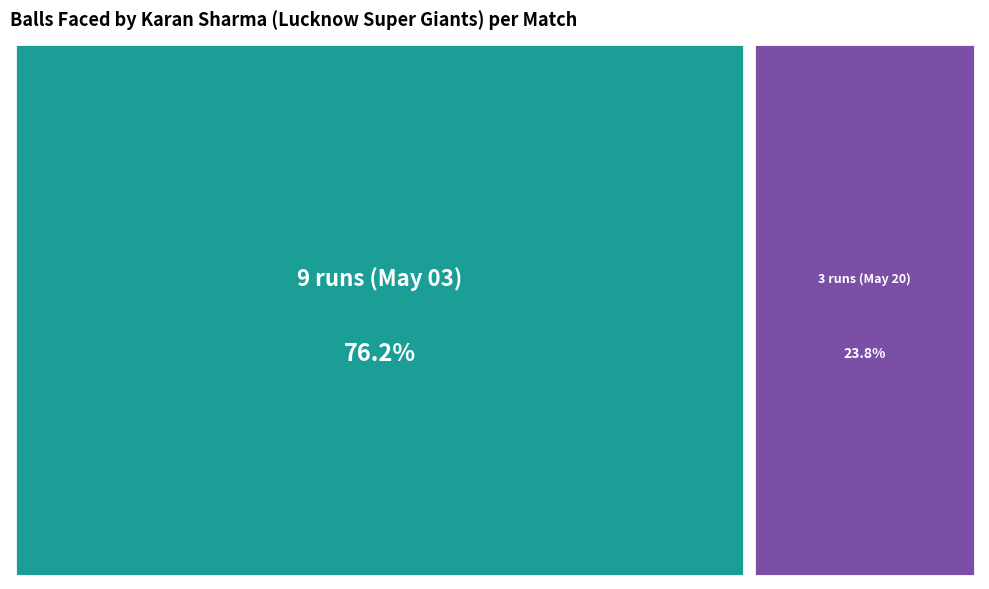

How many slices are in this pie chart?

2